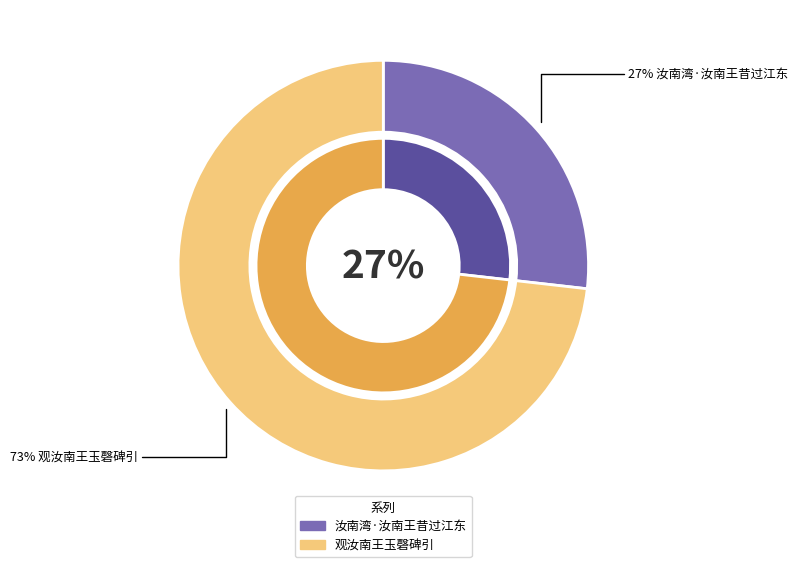

The 观汝南王玉磬碑引 slice represents 60% of the pie. True or false?

False